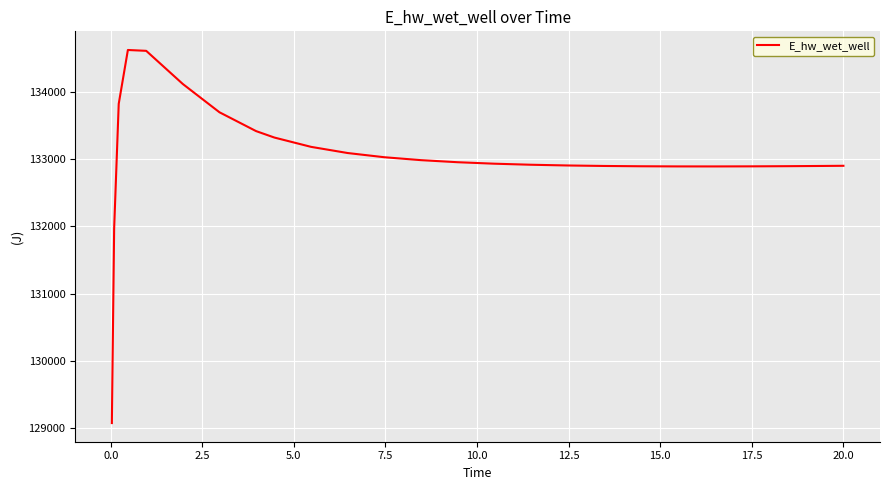

What is the smallest value displayed?

129070.4